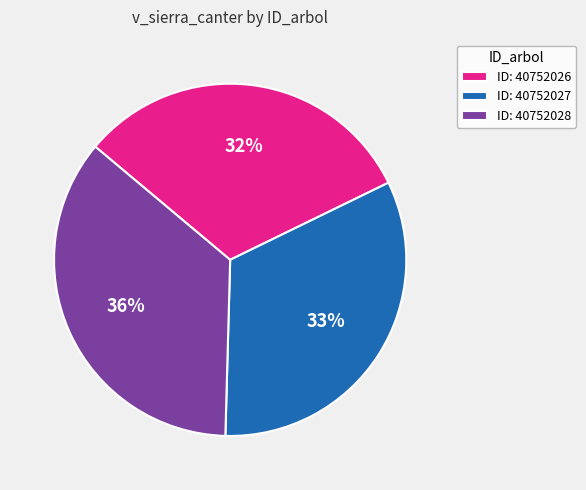

How many slices are in this pie chart?

3